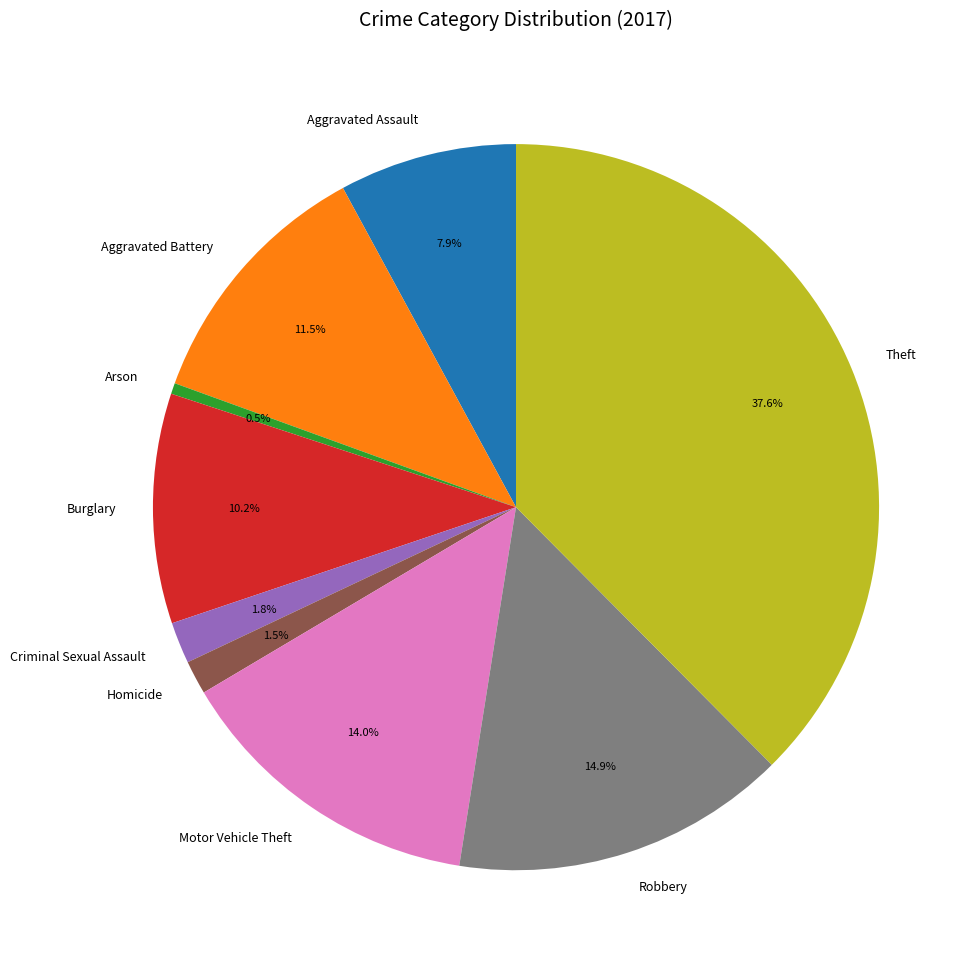

What is the smallest slice in the pie chart?

Arson